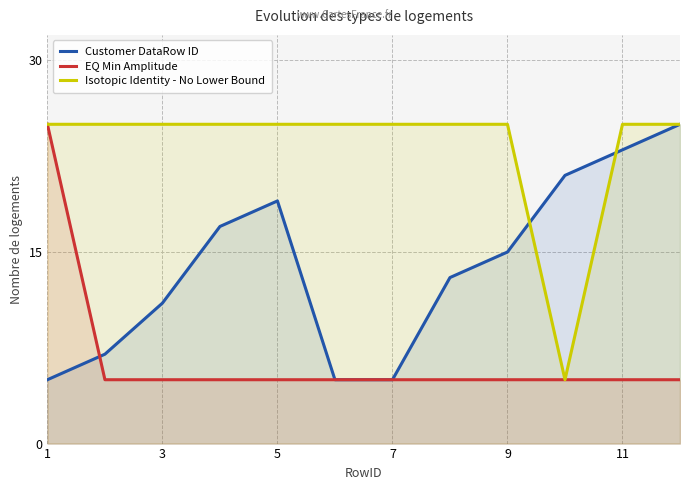

How many interior local peaks does the Customer DataRow ID series have?

1